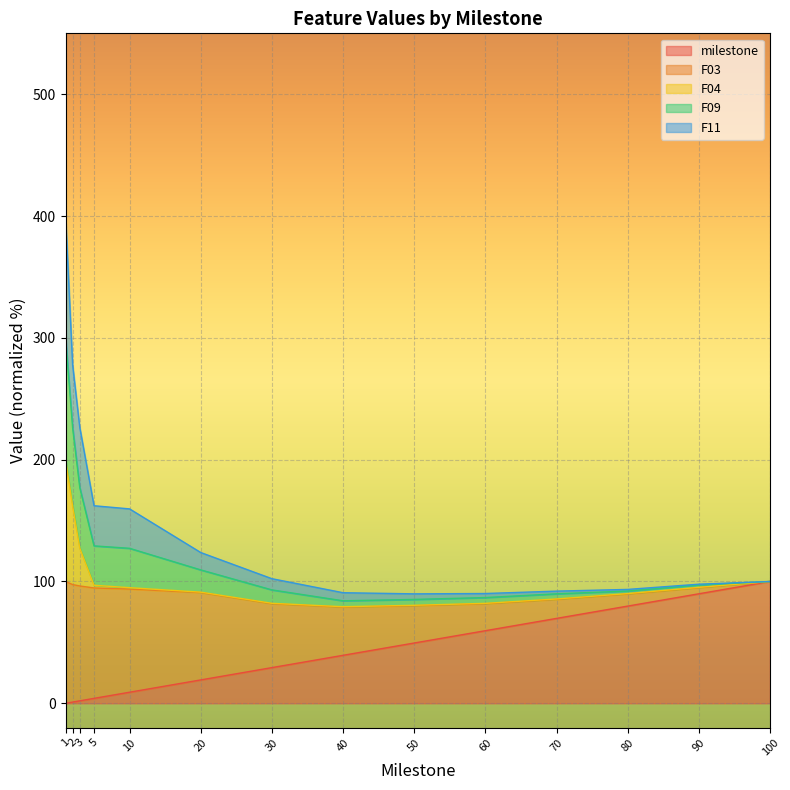

What is the maximum value for milestone?

100.0